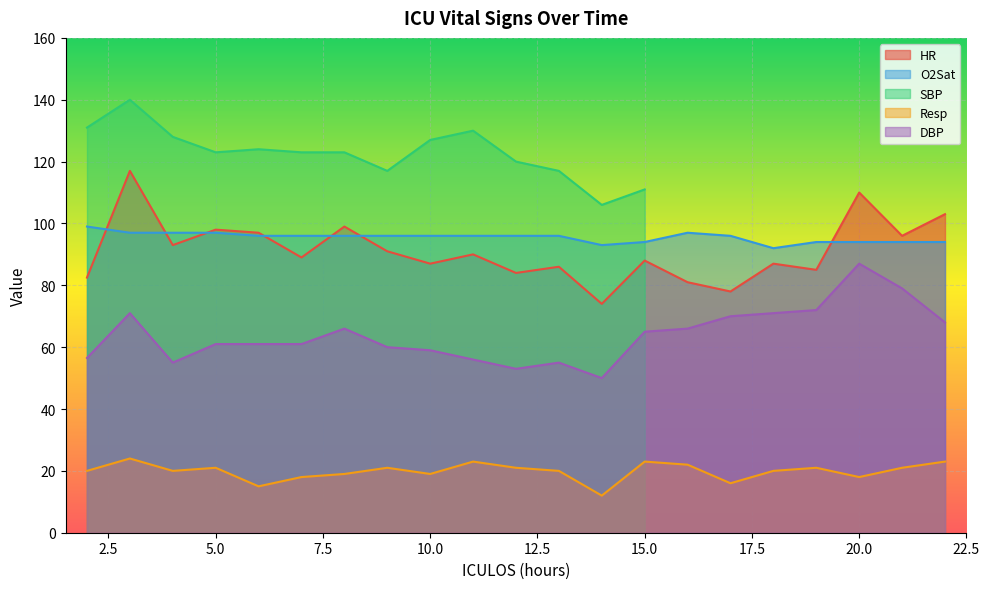

The DBP series shows 59.0 at 10.0. True or false?

True